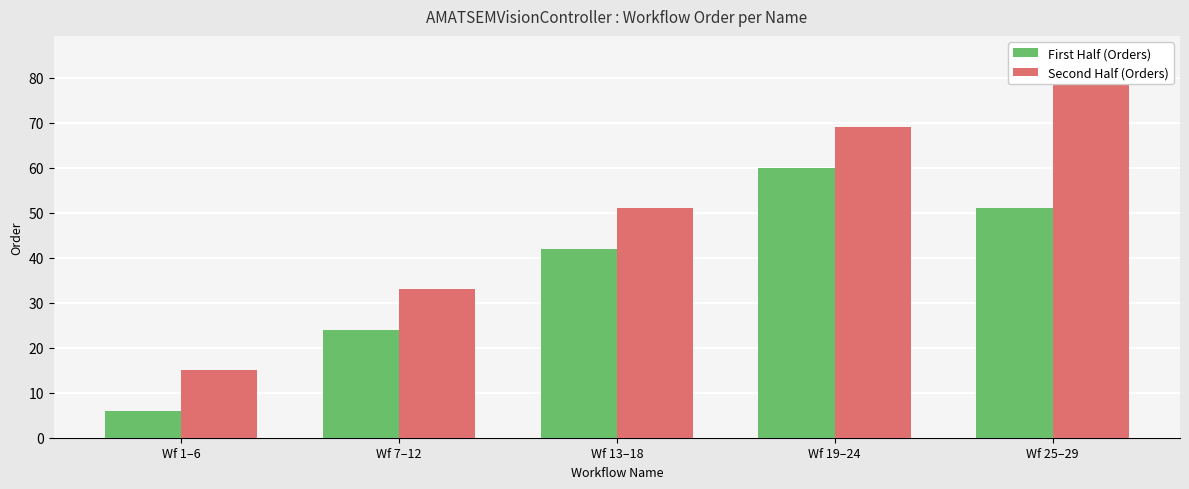

What is the difference between the maximum and minimum values in the First Half (Orders) series?

54